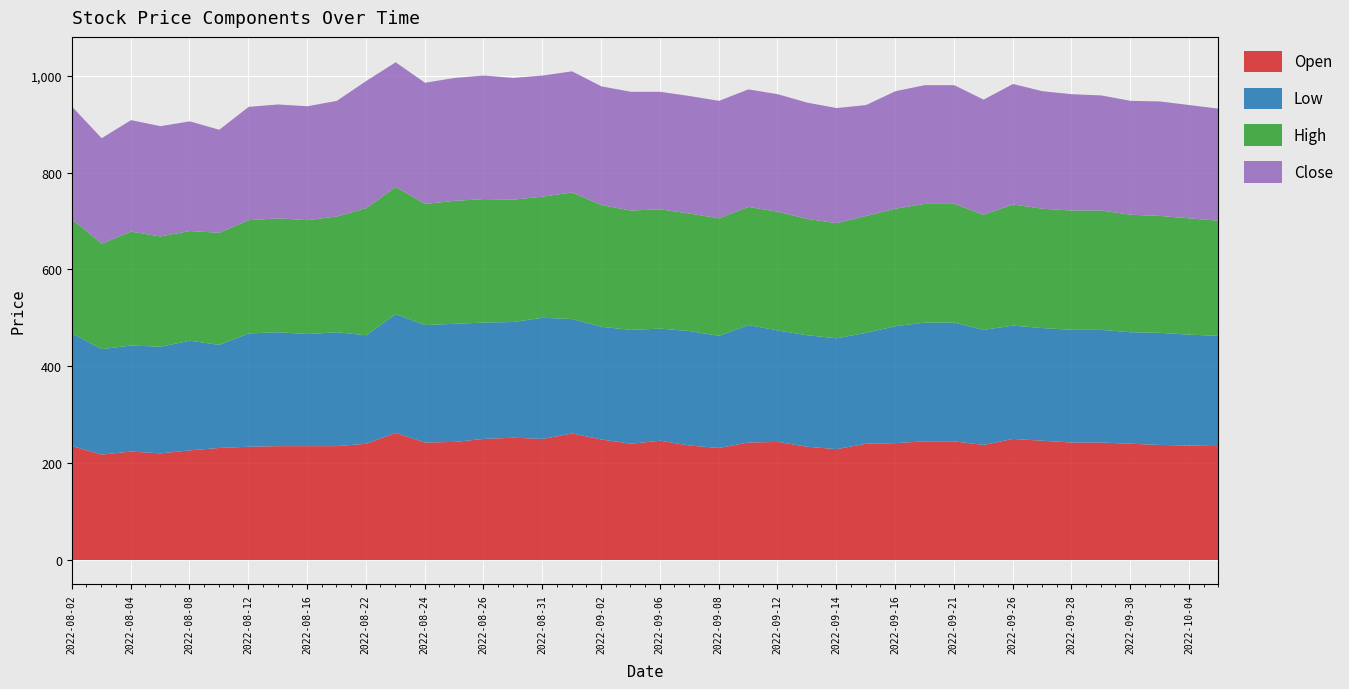

Rank the series at 2022-08-15 from lowest to highest value.

Open, Low, High, Close